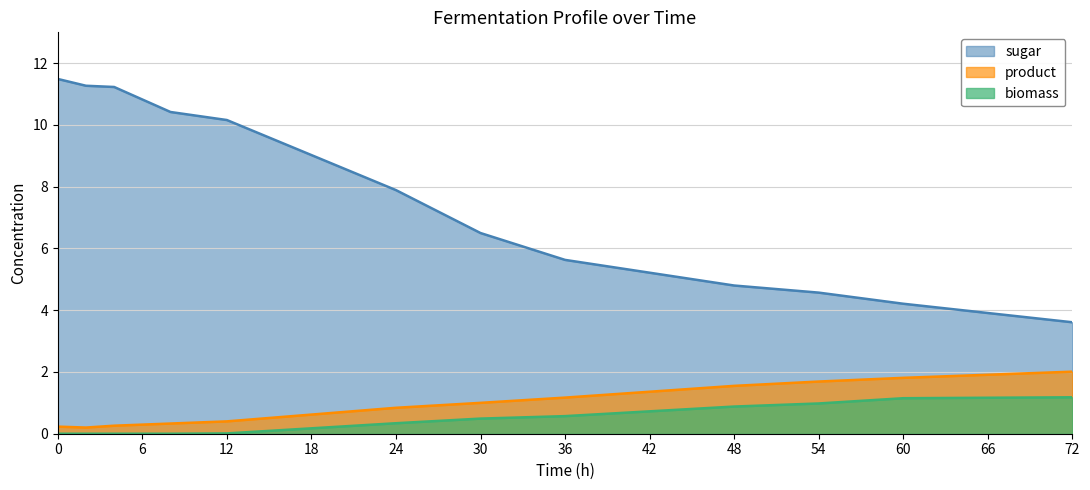

Is it true that product equals 1.2 at 36?

True